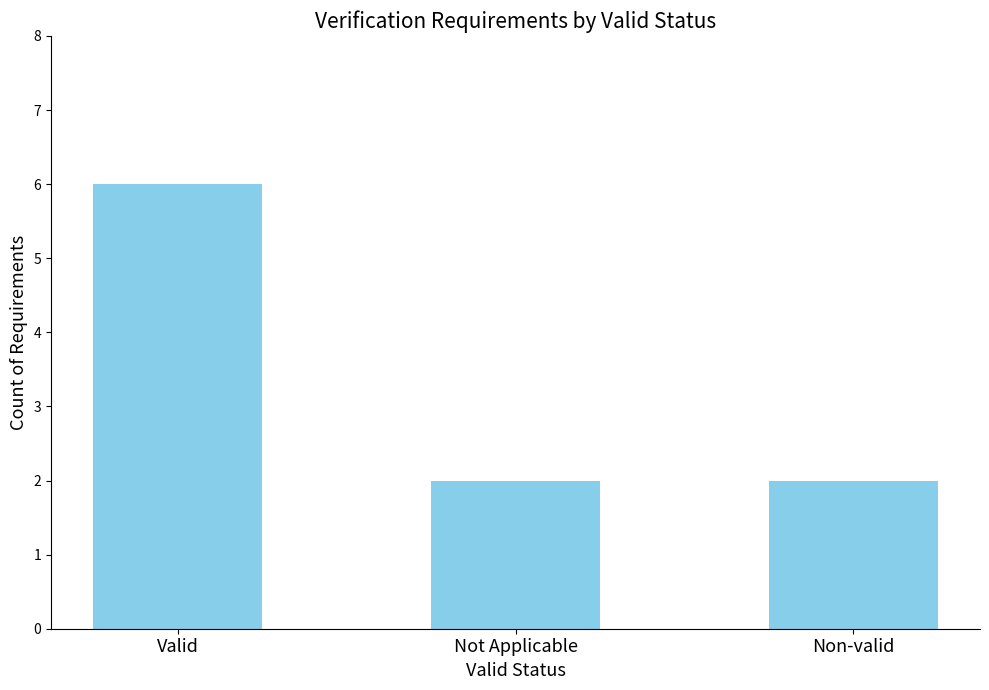

The chart shows a value of 2 at Non-valid. True or false?

True